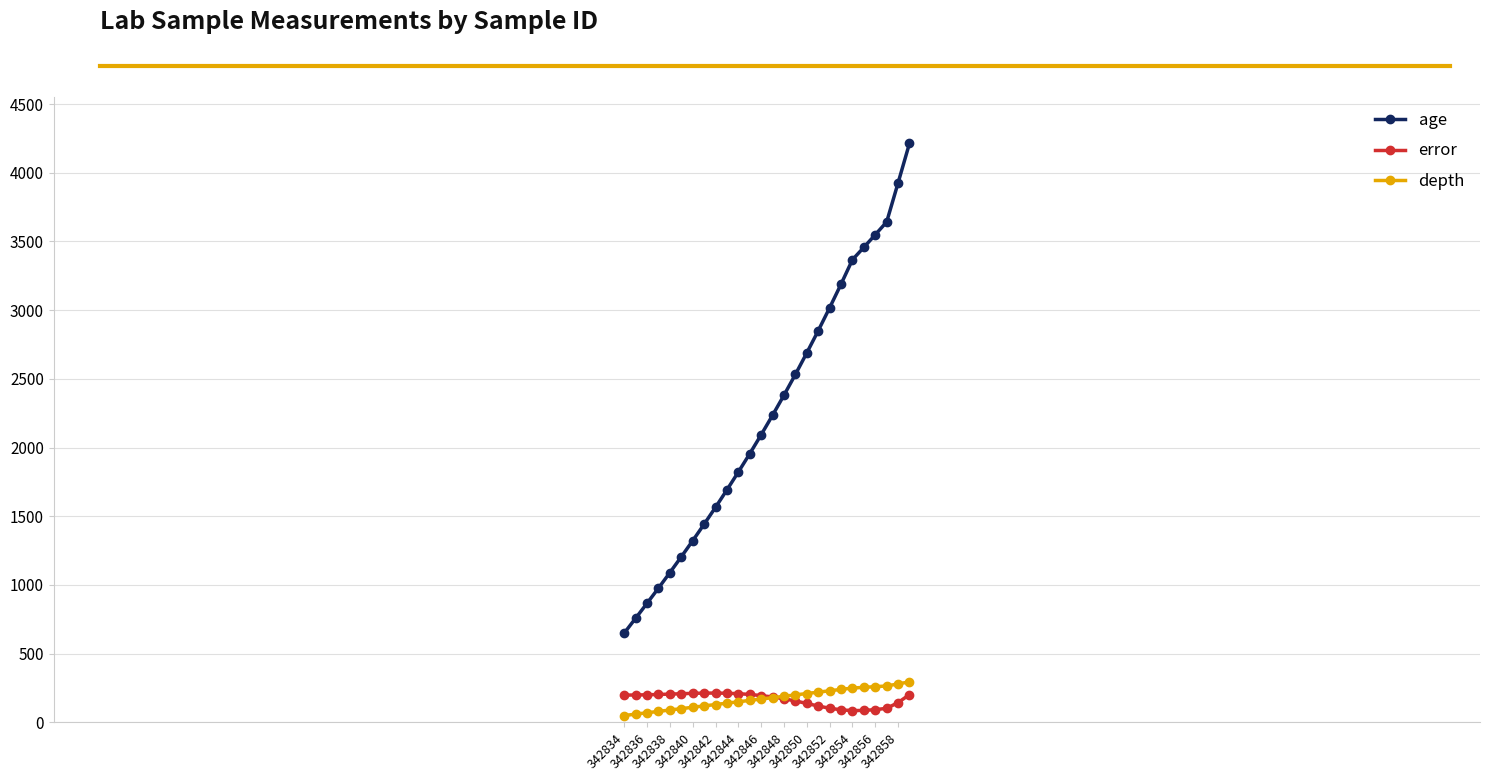

Which series has the largest range (max minus min)?

age